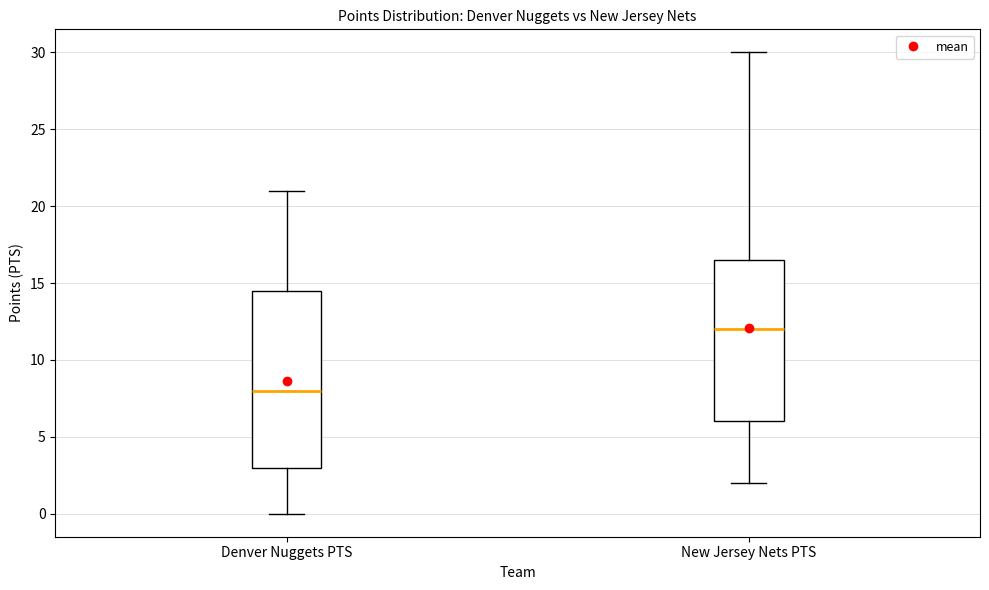

Which box is the tallest, from its lower edge to its upper edge?

Denver Nuggets PTS